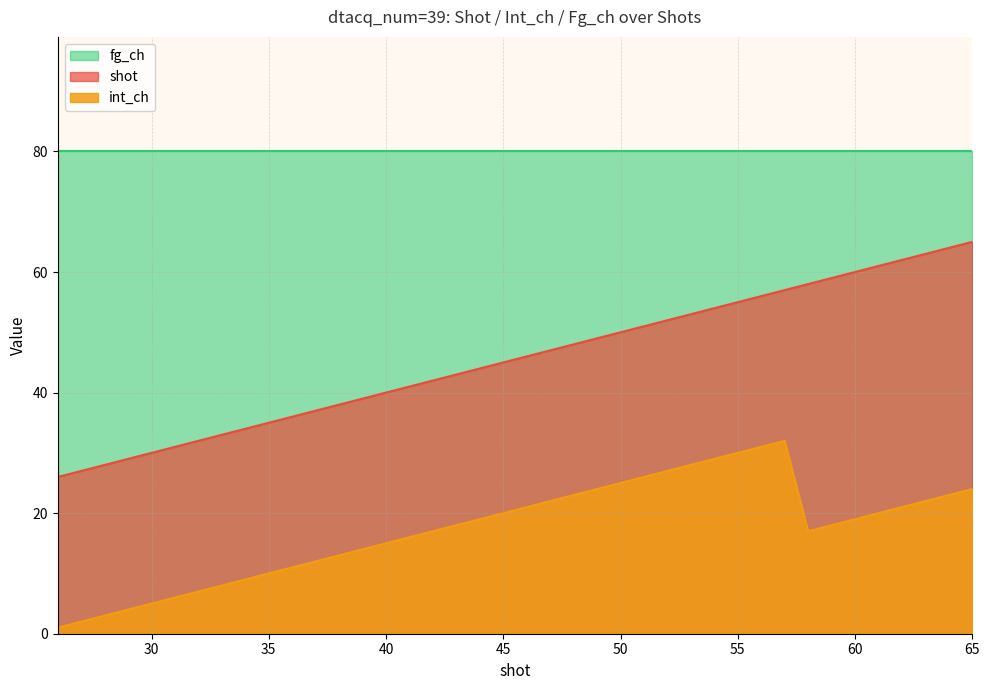

True or false: shot and int_ch cross at least once.

False